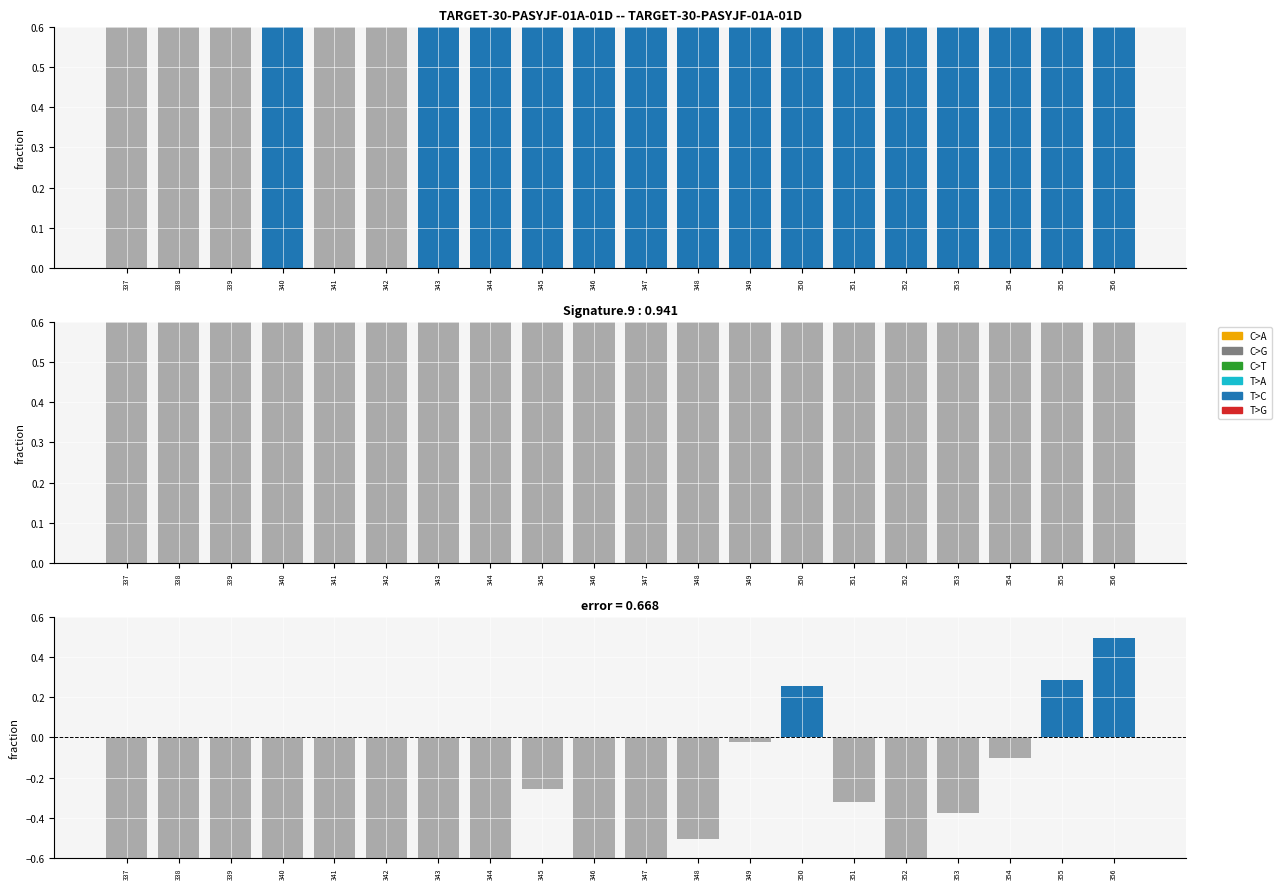

The Es series shows -2.9 at 343. True or false?

True